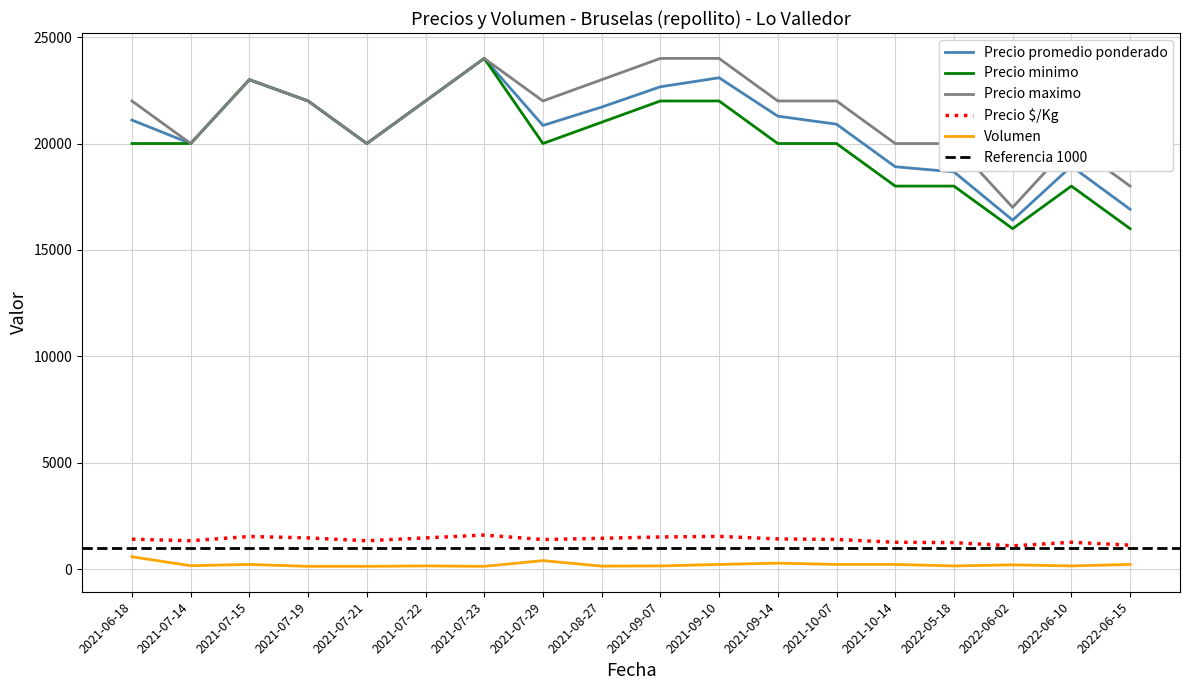

Which category has the highest value across all series?

2021-07-23